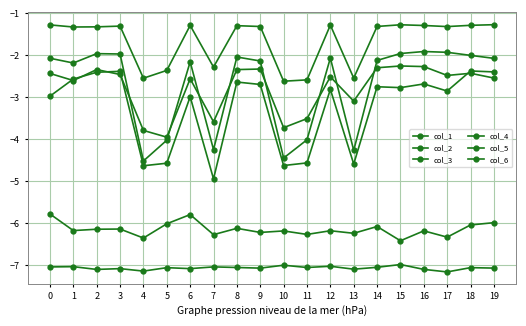

Is this an area chart (filled region under the line)?

No